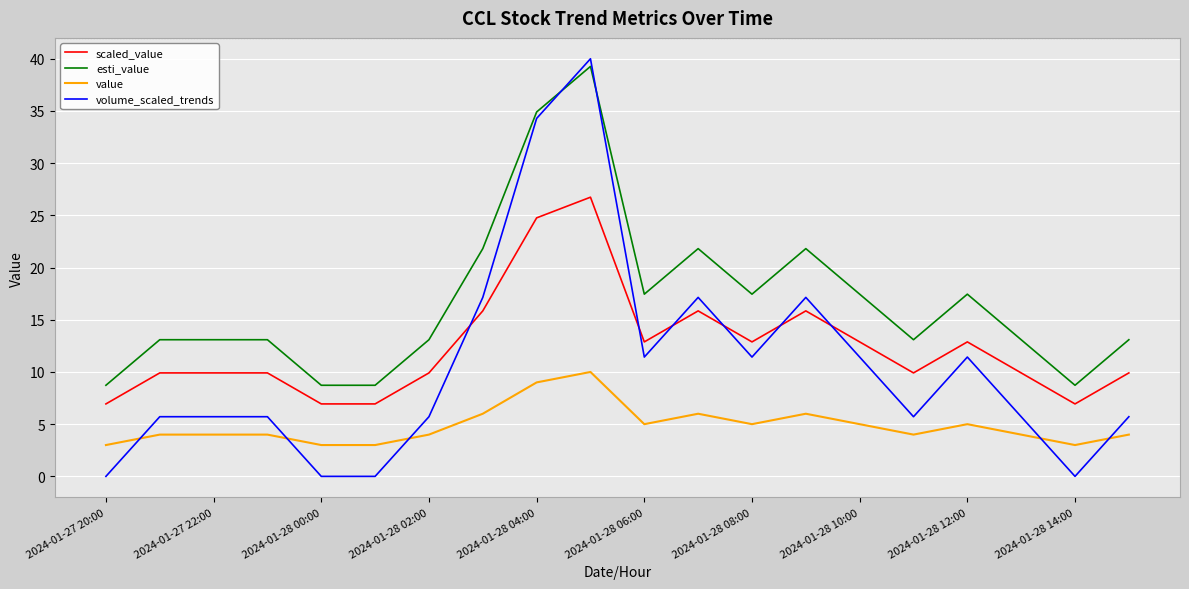

What is the difference between the maximum and minimum values in the value series?

7.0